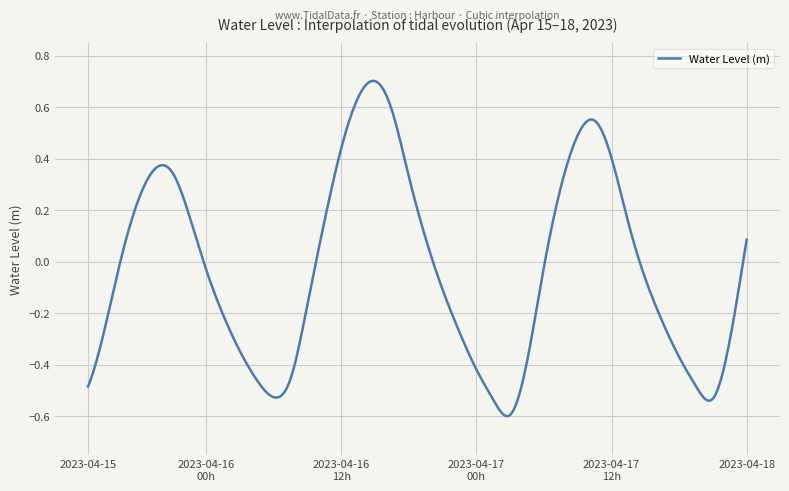

How many lines are shown in the chart?

1